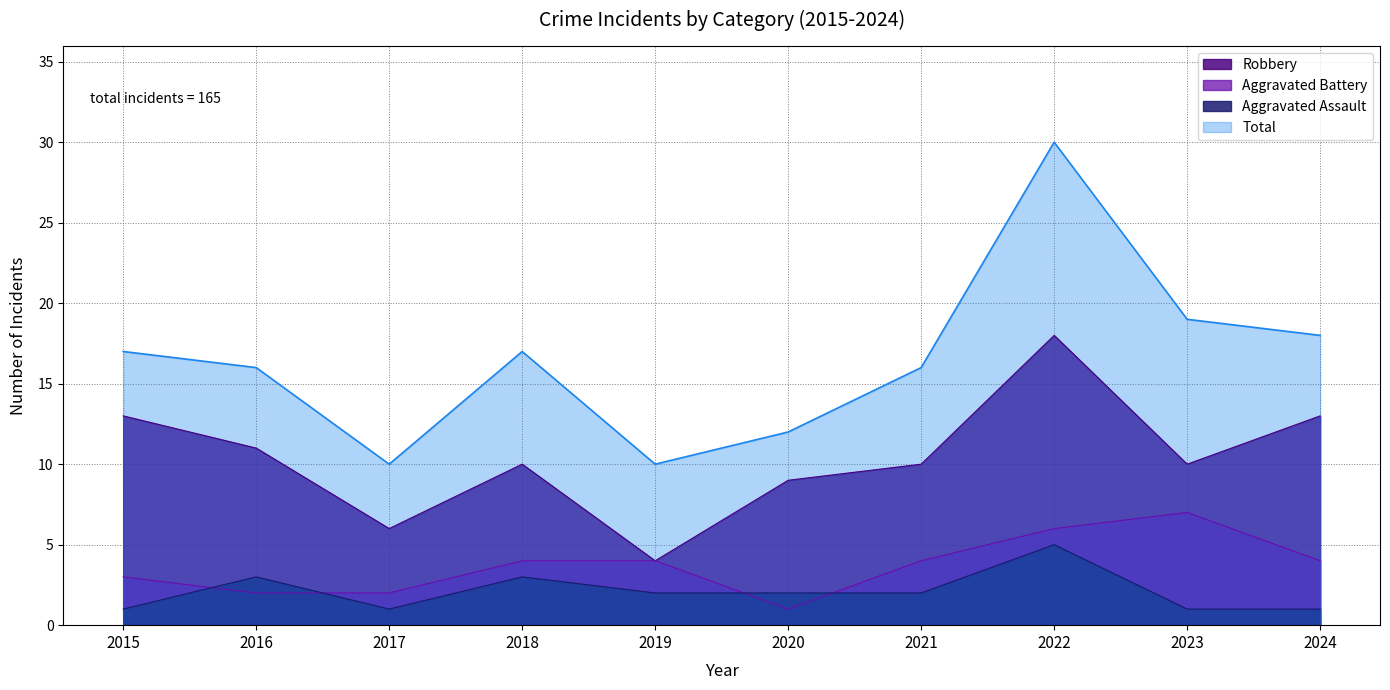

What is the sum of the Aggravated Assault values at 2020 and 2024?

3